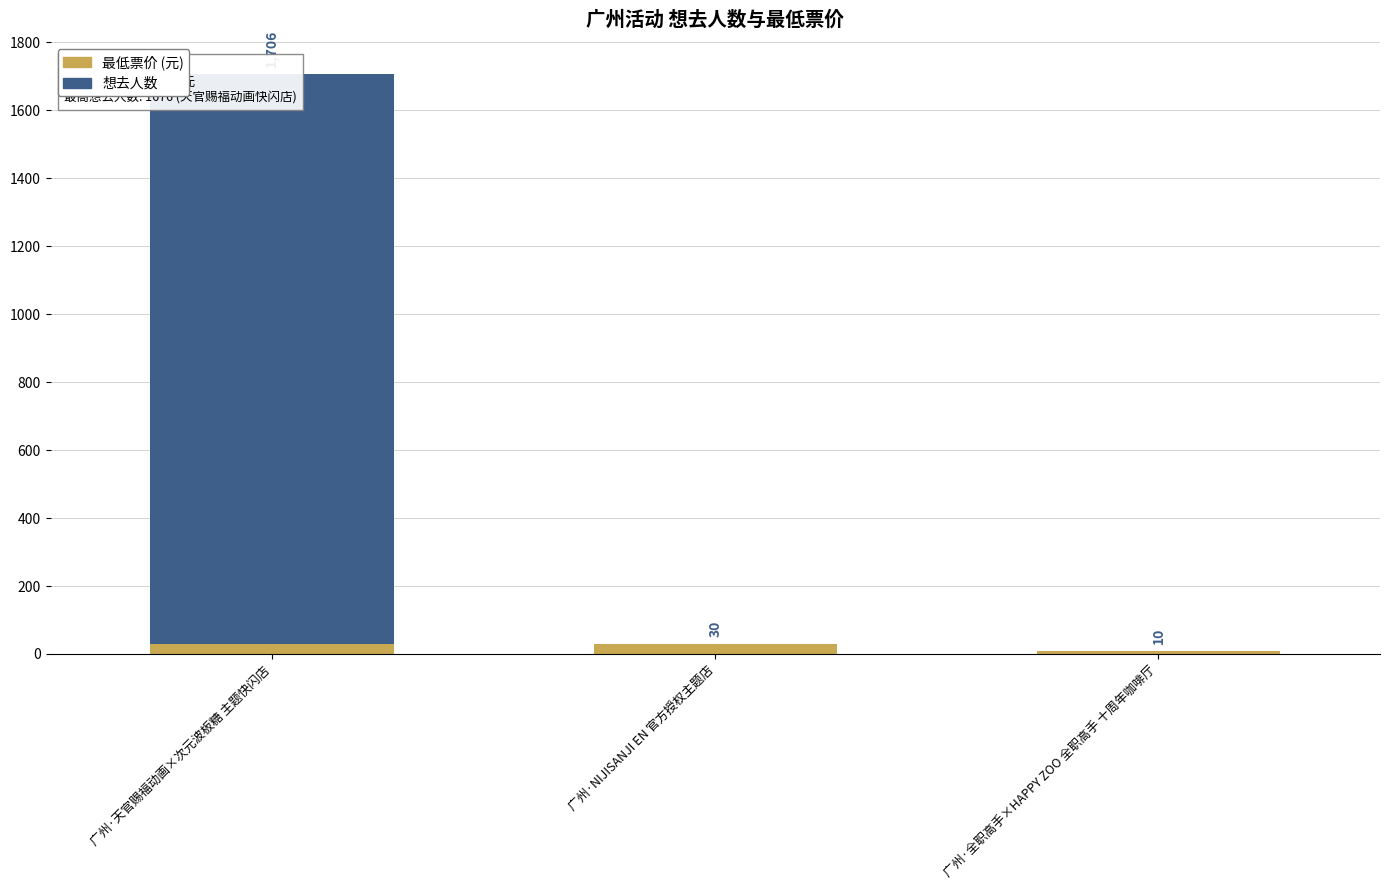

What is the label of the 2nd bar from the left?

广州·NIJISANJI EN 官方授权主题店